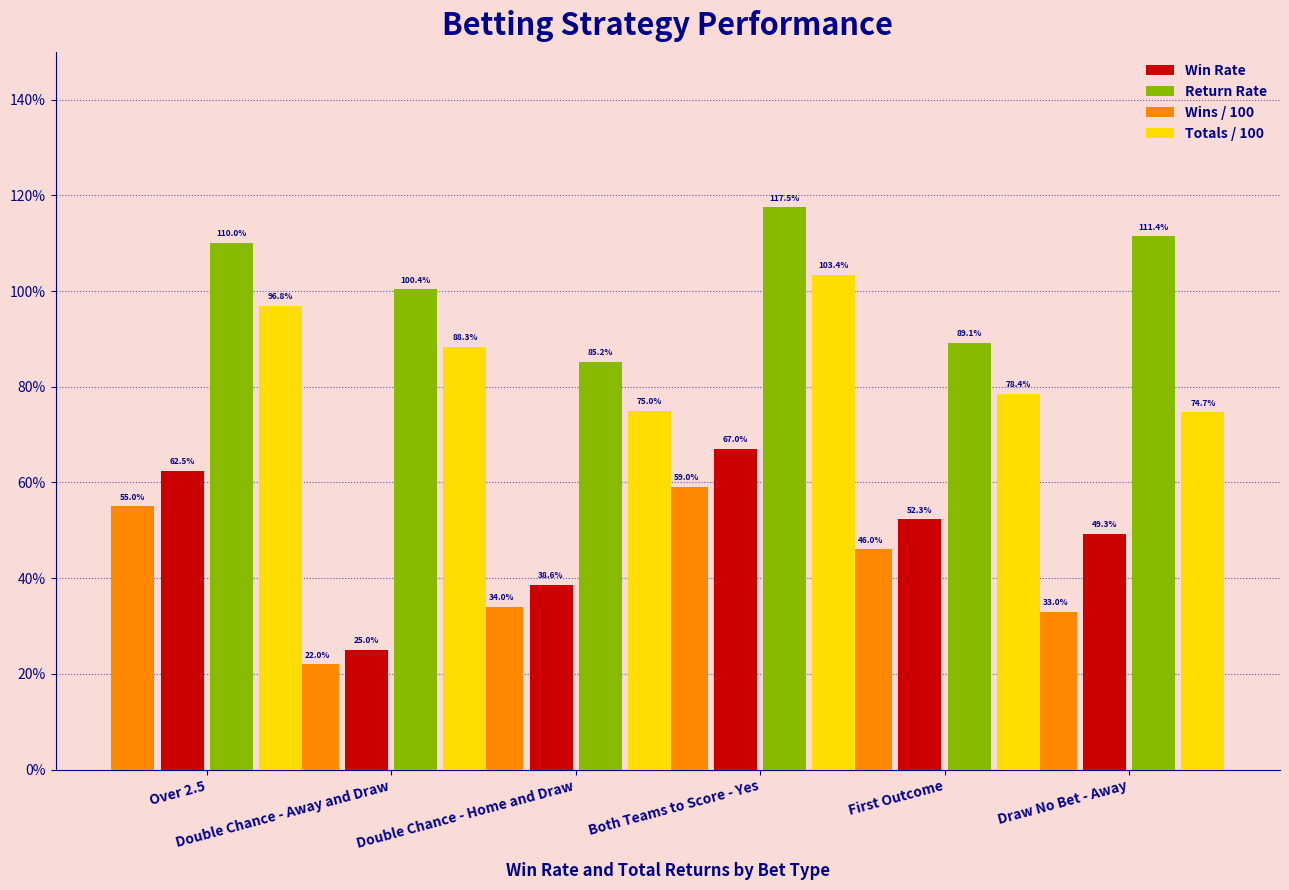

The Return Rate series shows 0.3 at Both Teams to Score - Yes. True or false?

False